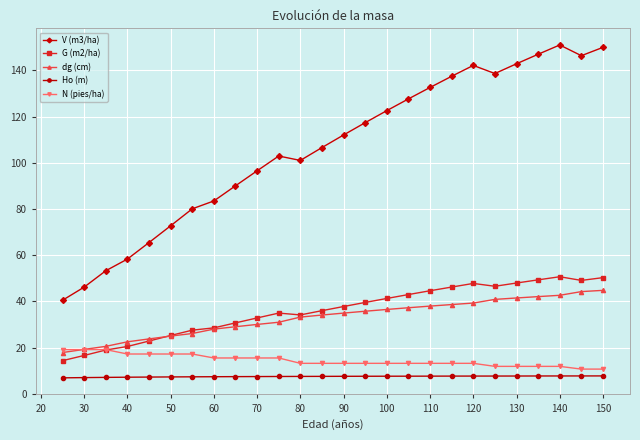

What is the highest value of the V (m3/ha) series?

151.1